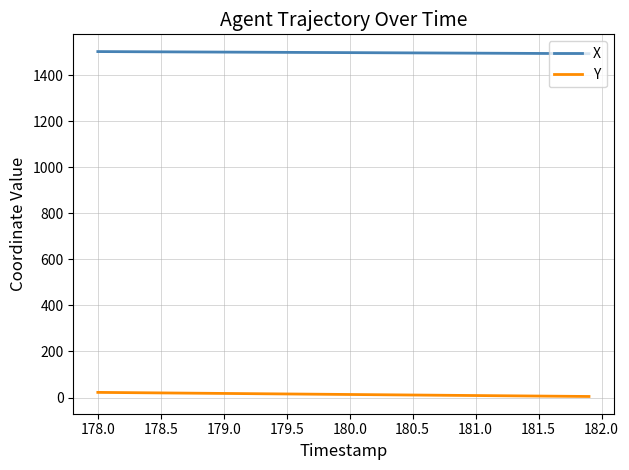

Which series has the largest total across all categories?

X